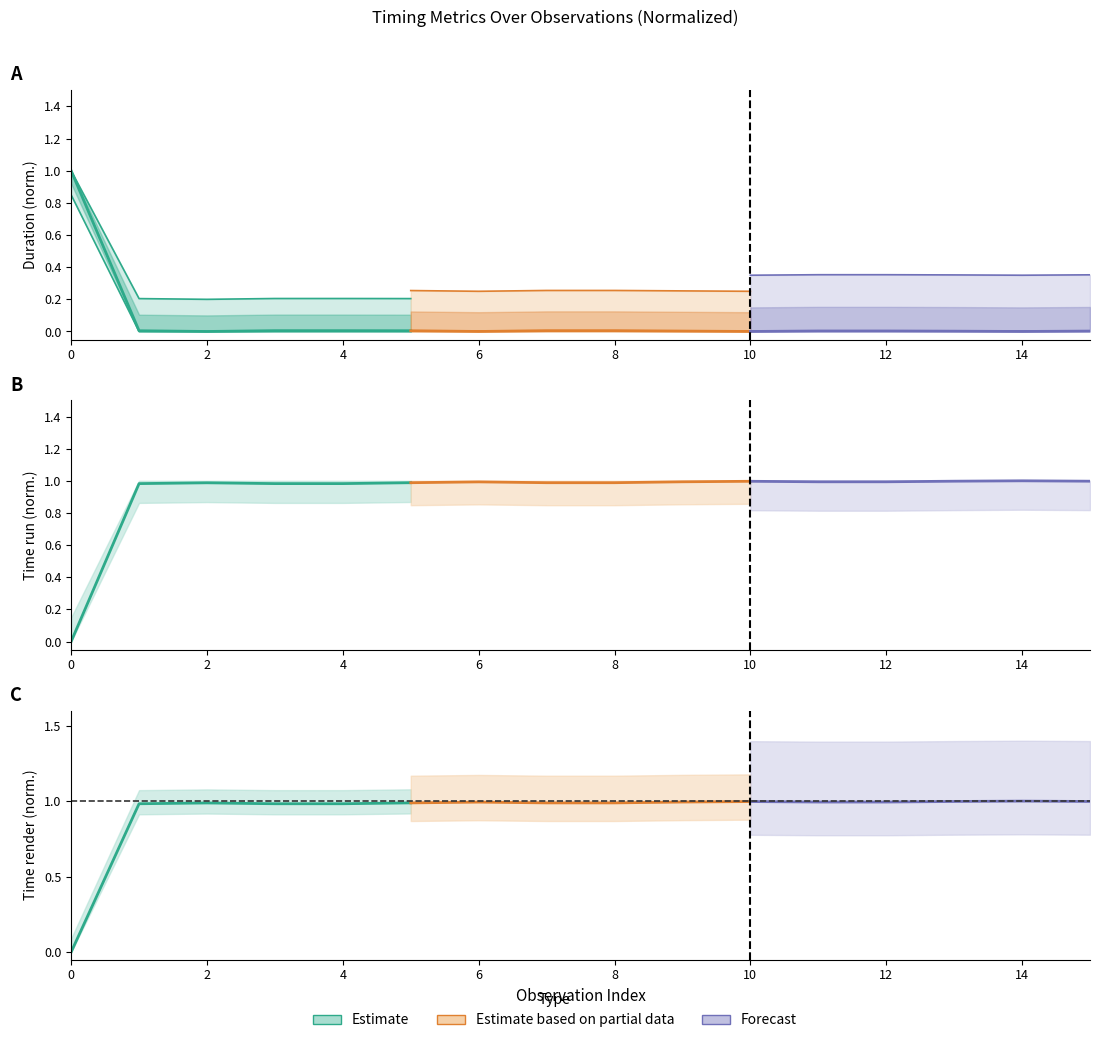

Is it true that Estimate equals 0.2 at 6?

False